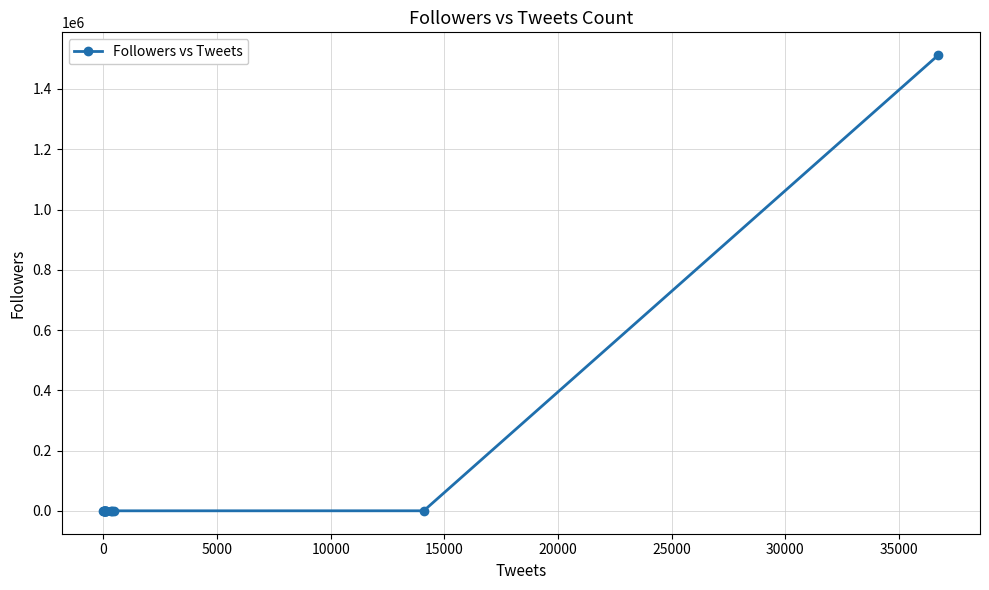

What is the difference between the second highest and minimum values?

459